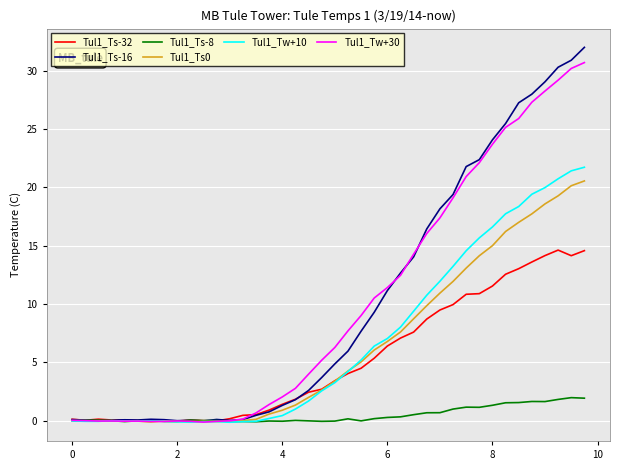

What is the greatest value displayed?

32.0